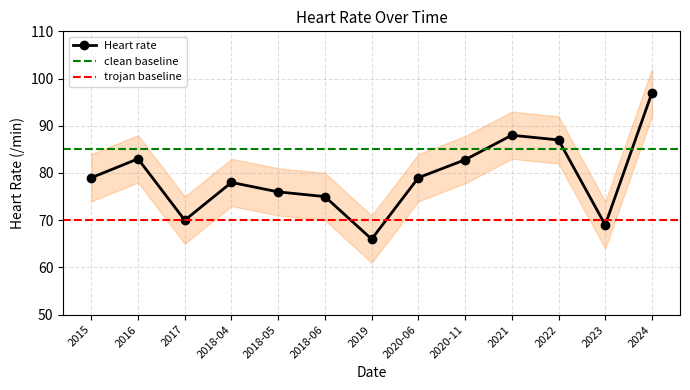

Reading right to left, list all the values displayed in this chart.

97.0	69.0	87.0	88.0	82.8	79.0	66.0	75.0	76.0	78.0	70.0	83.0	79.0